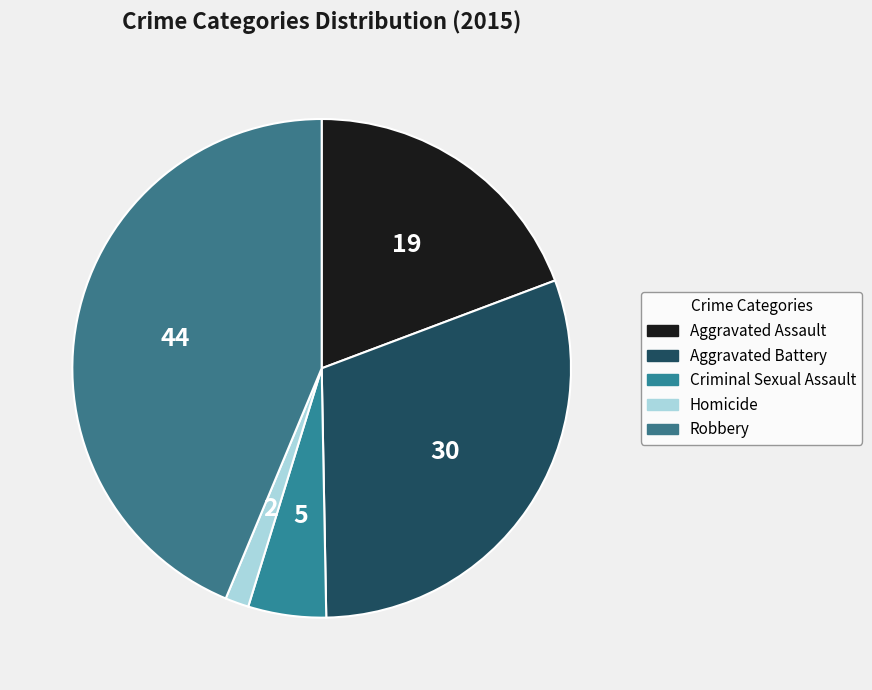

Which has a higher value, Homicide or Aggravated Battery?

Aggravated Battery